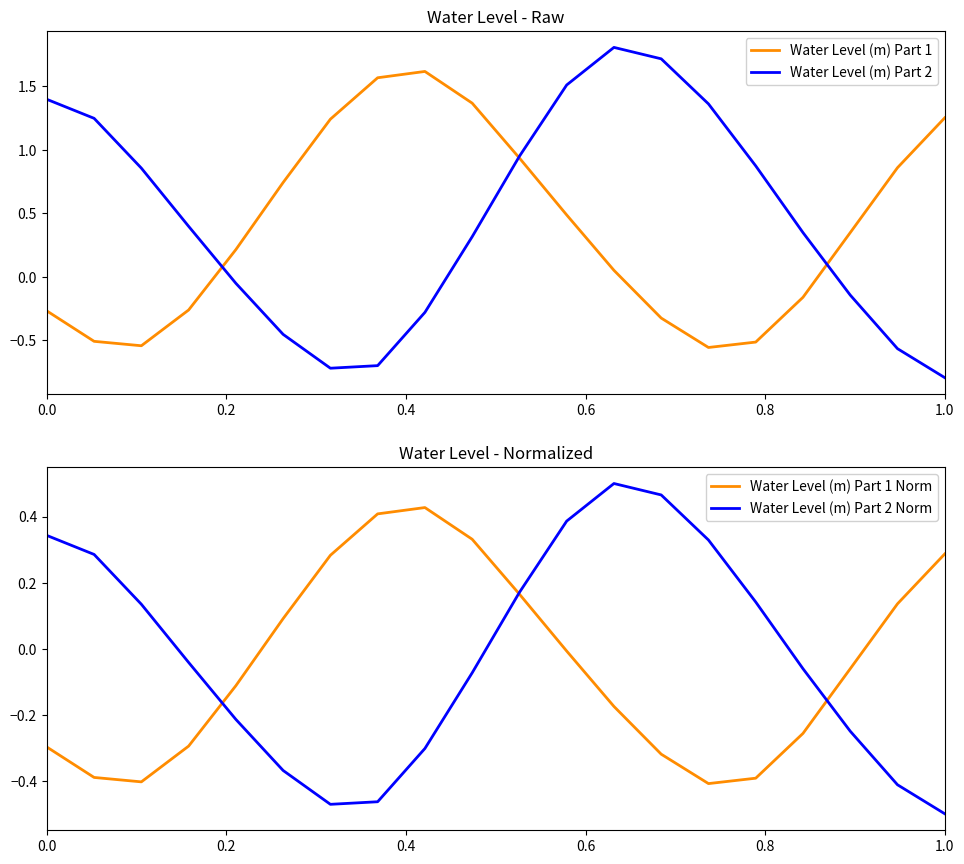

How many values in Water Level (m) Part 2 are above zero?

12